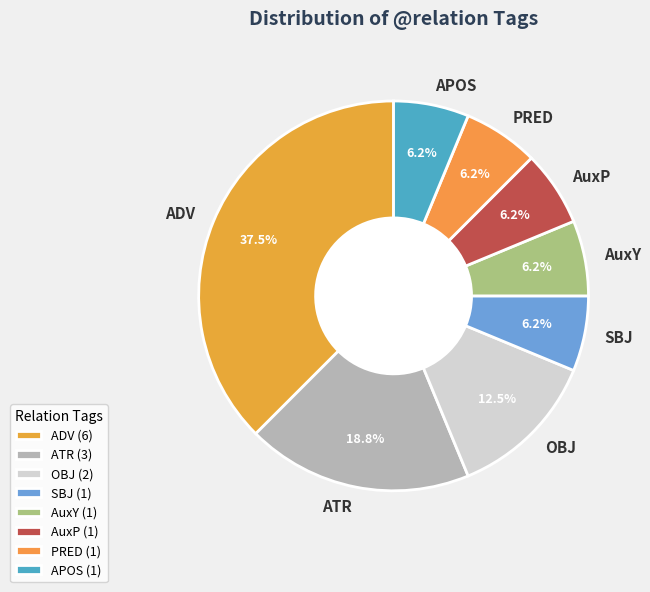

To the nearest percent, what is the difference between the APOS and ADV slice percentages?

31%